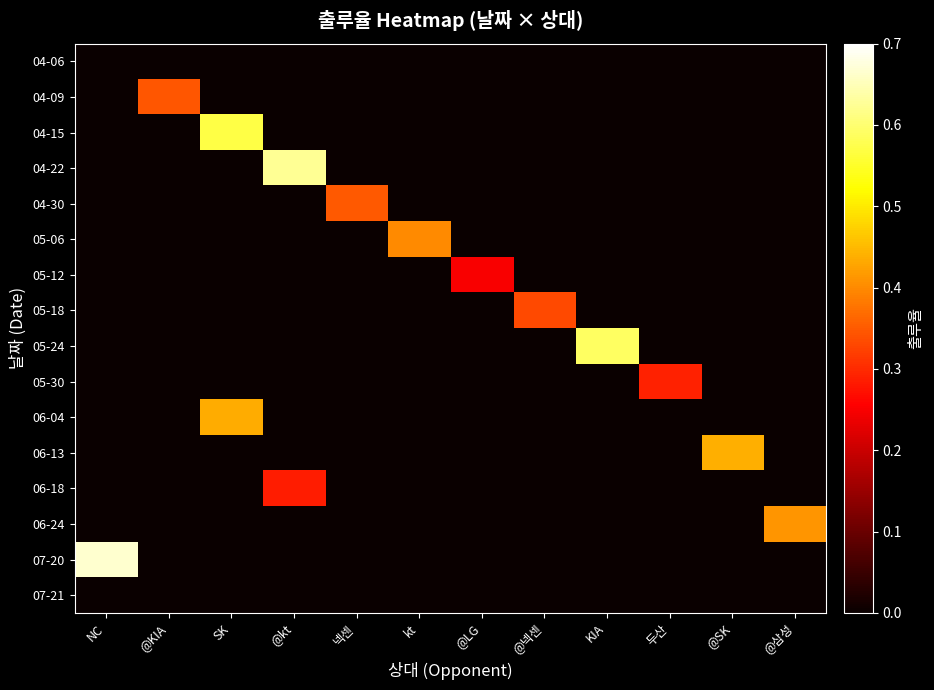

How many series are shown in this chart?

16